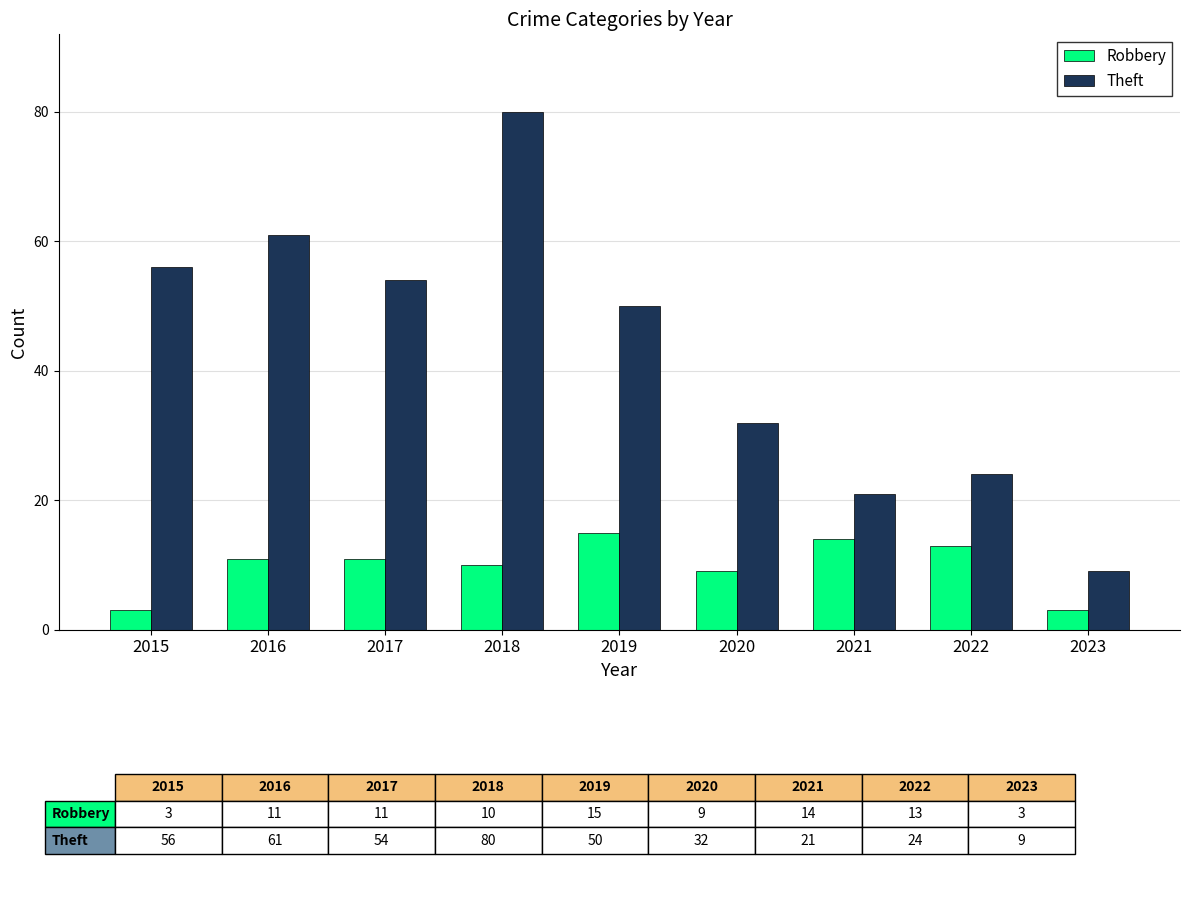

Is the value of Theft at 2022 greater than the value of Robbery at 2021?

Yes